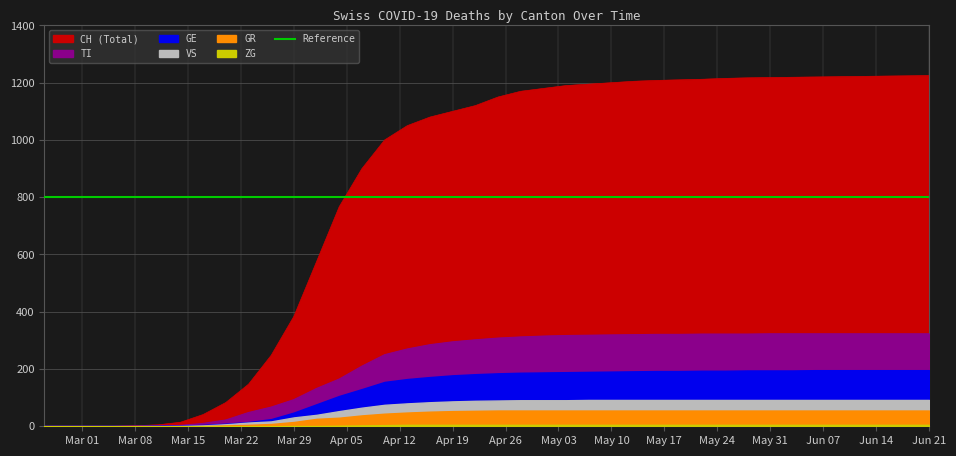

What is the label of the 38th point from the left?

2020-06-15